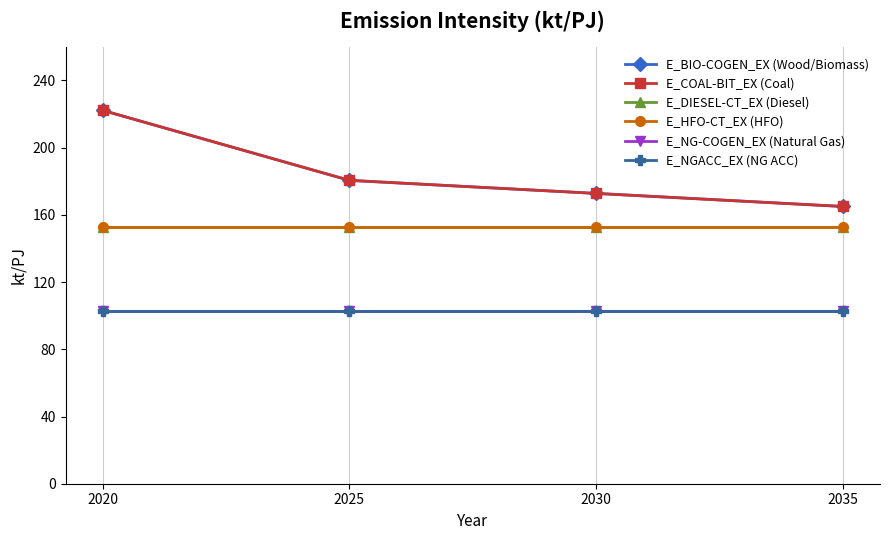

Rank the series by their maximum value, from lowest to highest.

E_NG-COGEN_EX (Natural Gas), E_NGACC_EX (NG ACC), E_DIESEL-CT_EX (Diesel), E_HFO-CT_EX (HFO), E_BIO-COGEN_EX (Wood/Biomass), E_COAL-BIT_EX (Coal)